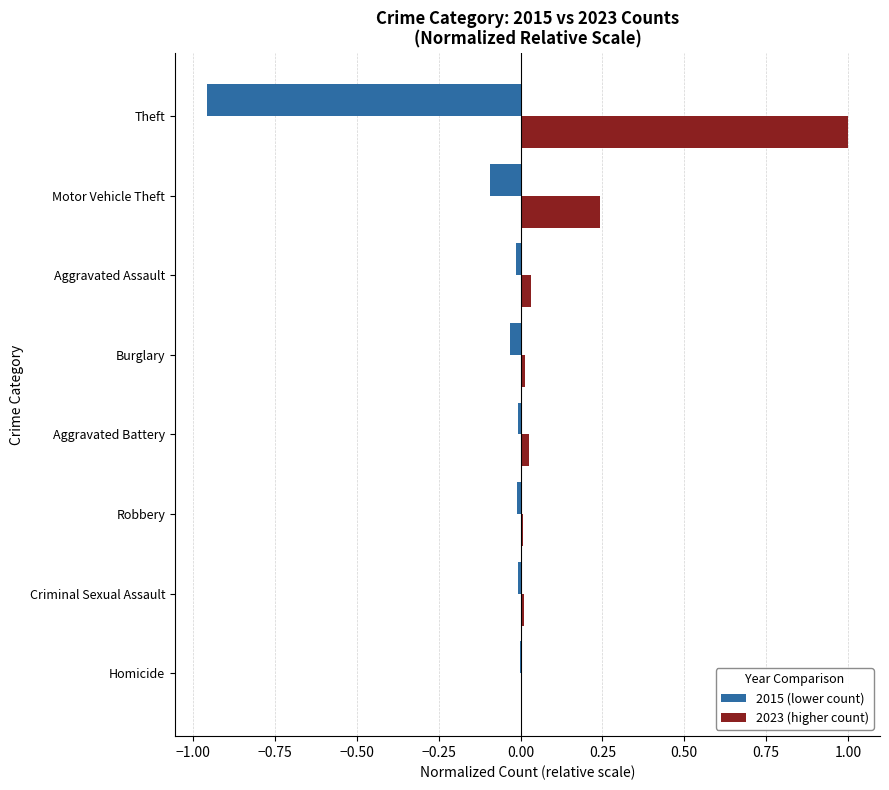

At which category is the sum across all series the highest?

Motor Vehicle Theft